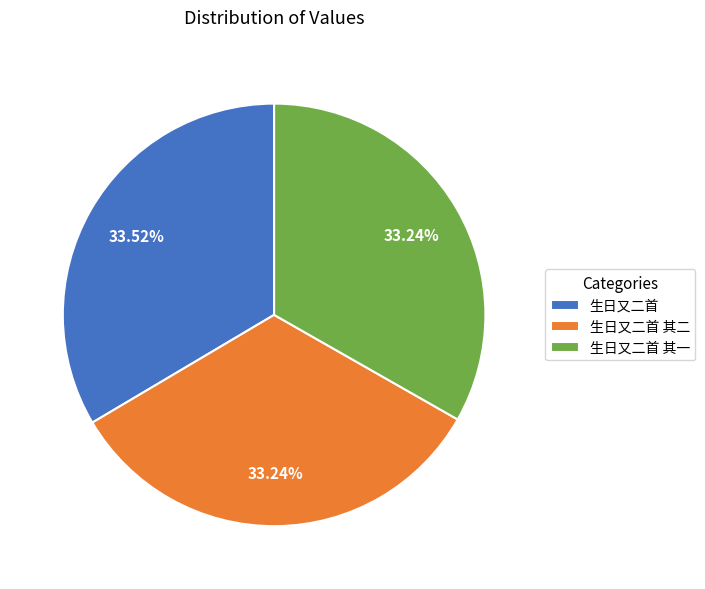

To the nearest percent, what is the average slice percentage?

33%